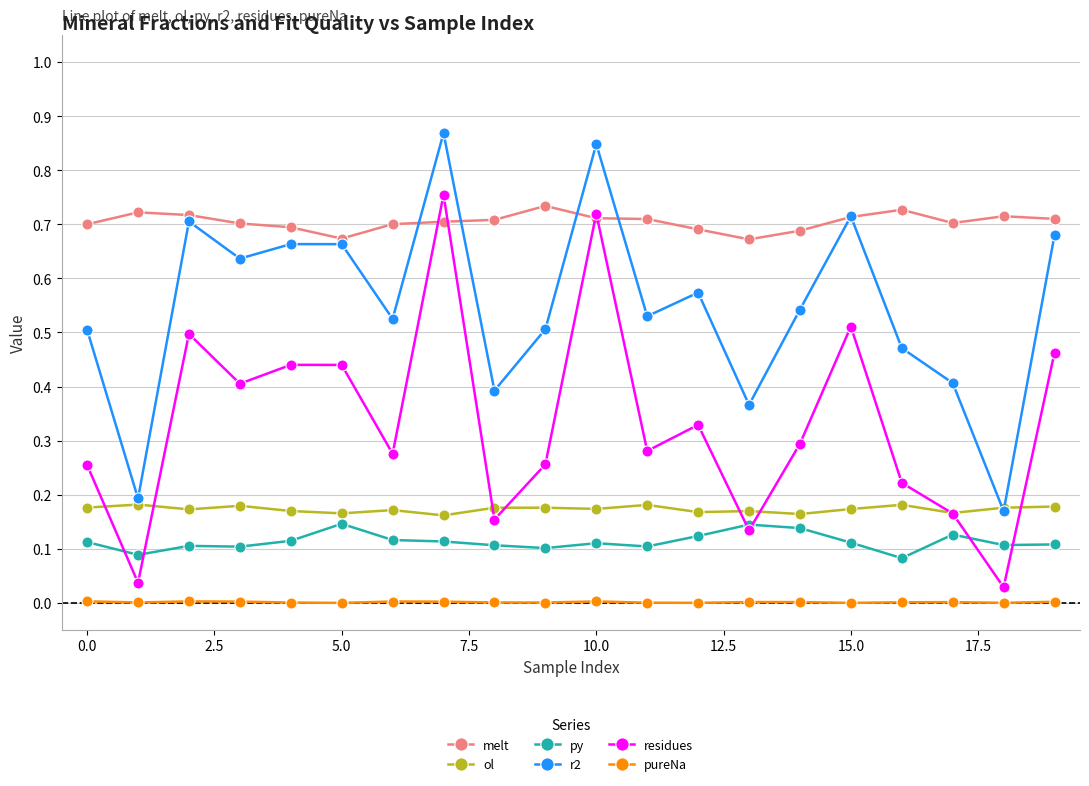

Which series has the largest total across all categories?

melt